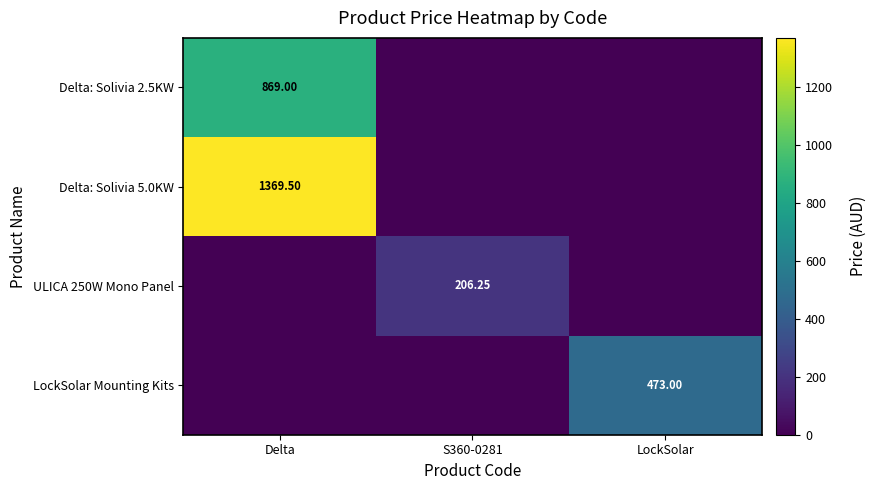

Is it true that LockSolar Mounting Kits equals -296.3 at S360-0281?

False